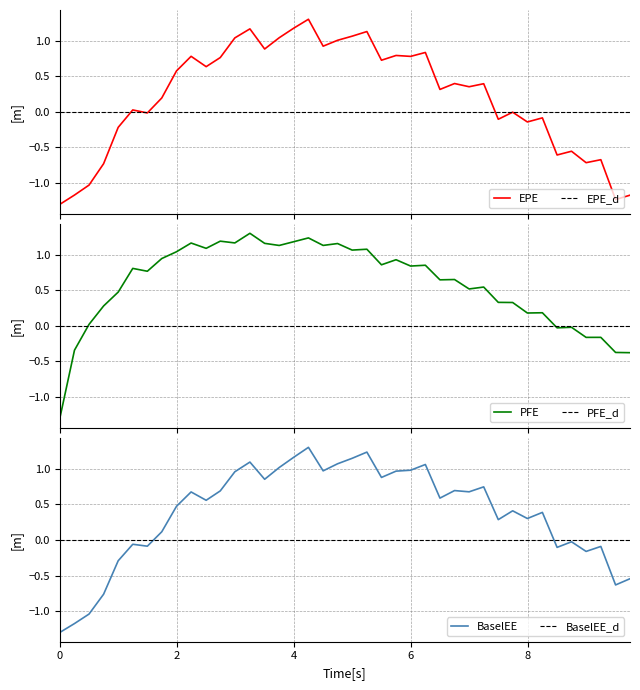

What is the maximum value for BaselEE?

1.3